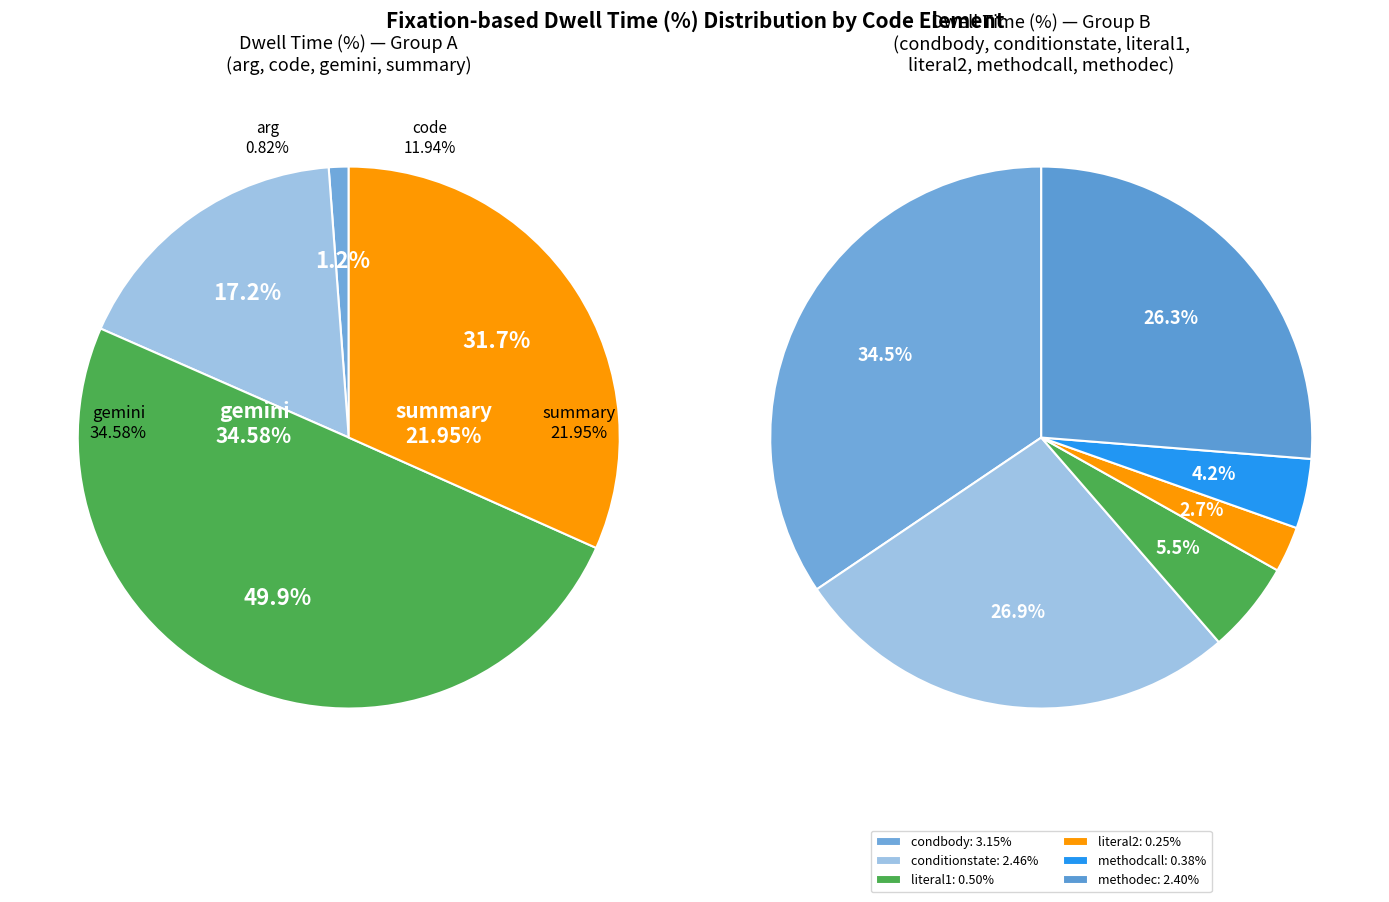

Is it true that literal1 is 15% of the pie?

False